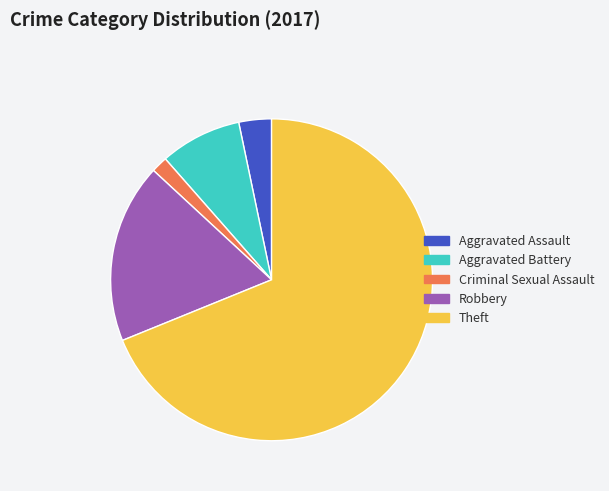

What is the largest slice in the pie chart?

Theft